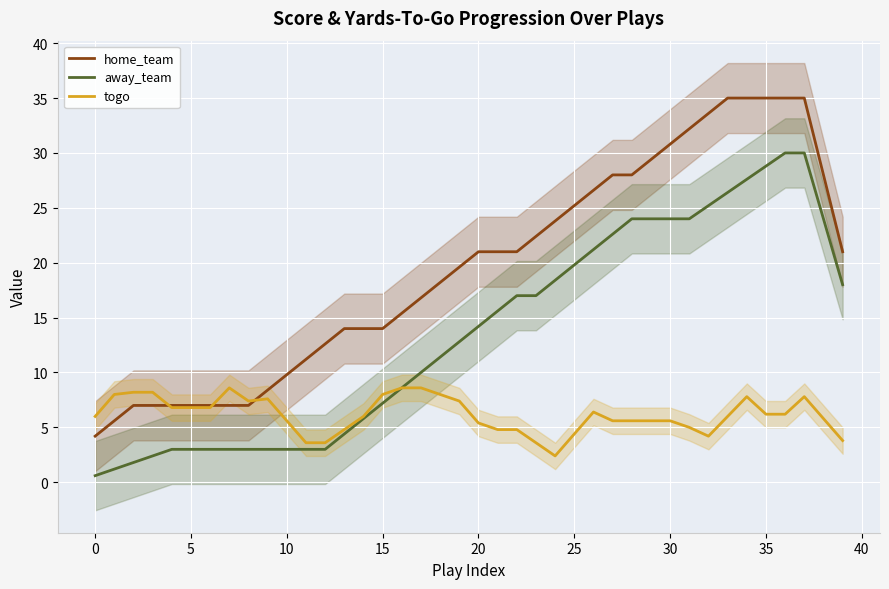

What is the sum of the home_team values at 35 and 16?

50.4